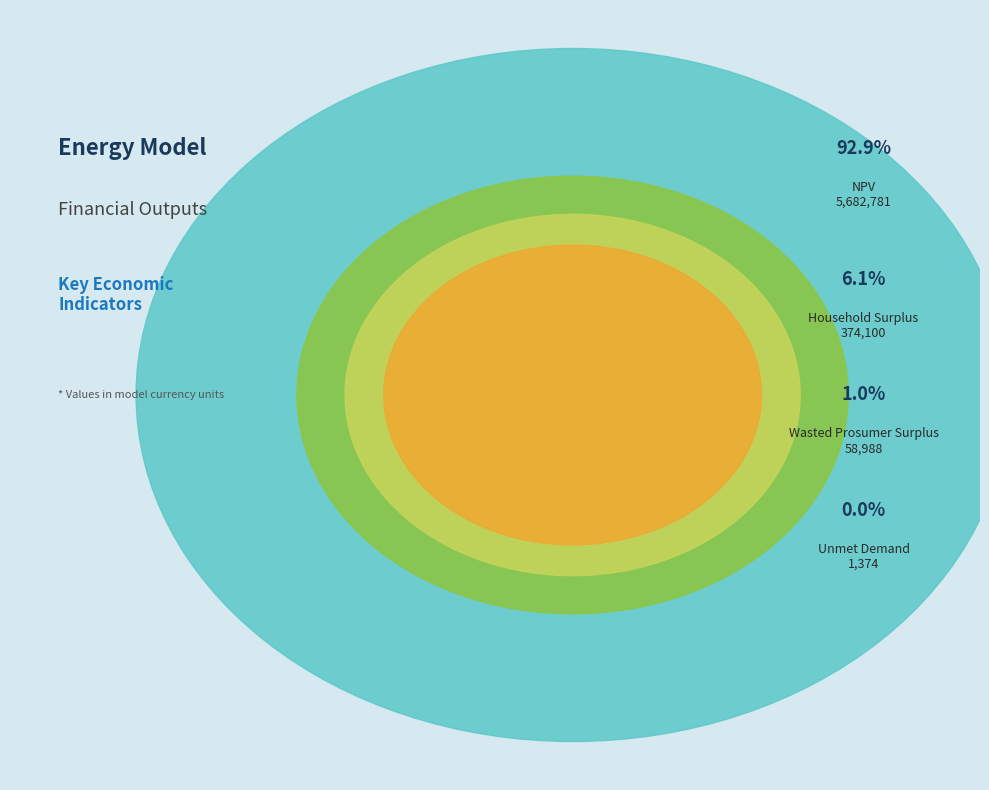

To the nearest percent, what portion does NPV represent?

93%